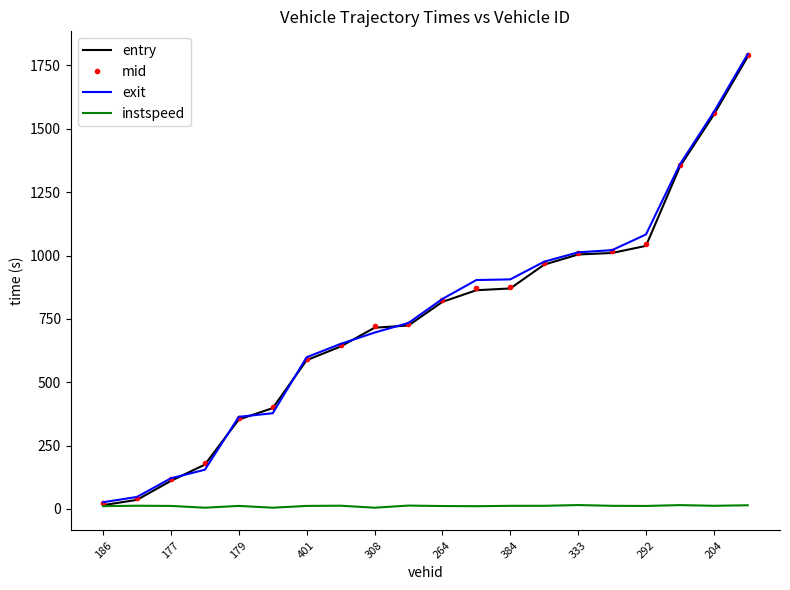

What is the greatest value displayed?

1794.9